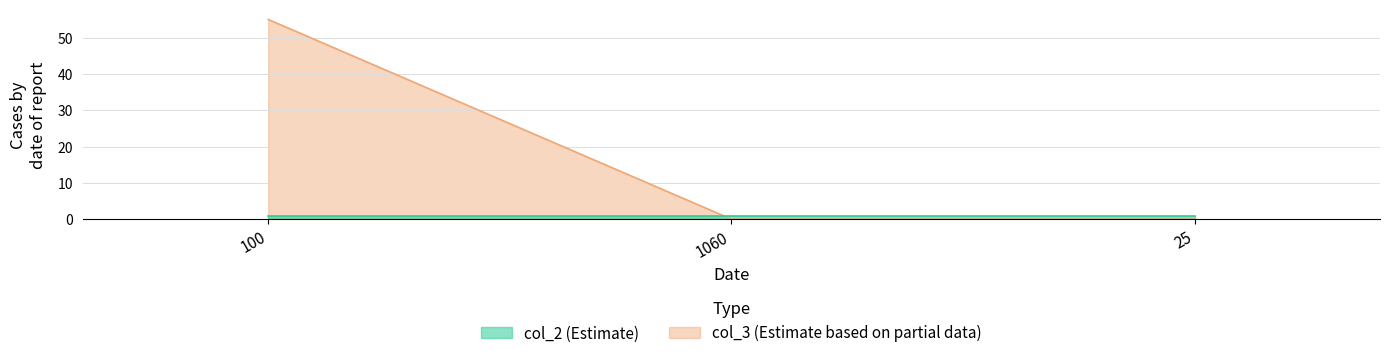

Between 25 and 1060, which is larger?

25